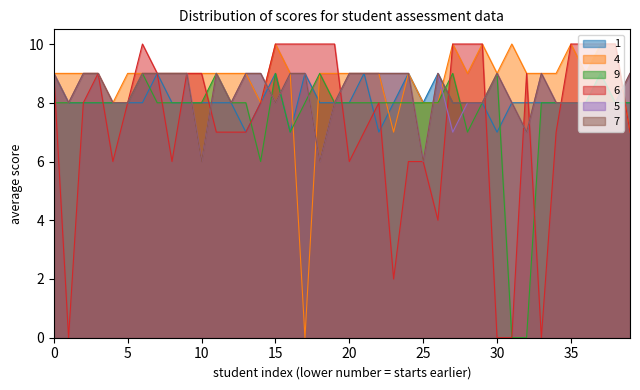

What is the difference between the maximum and minimum values in the 4 series?

10